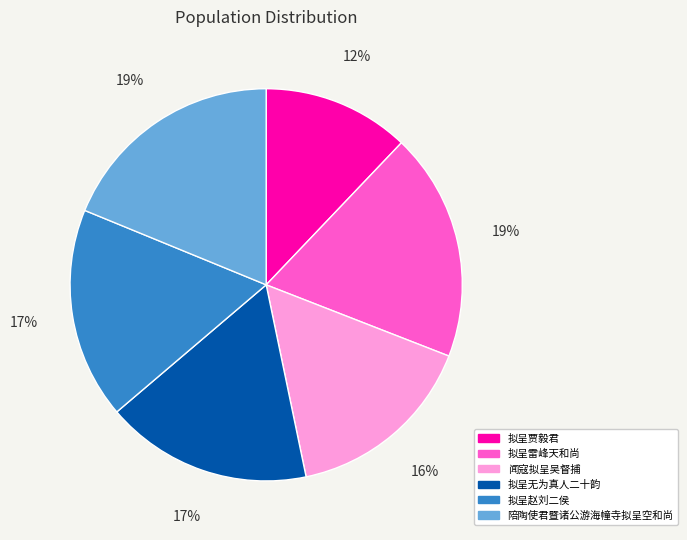

How many segments does this pie chart have?

6